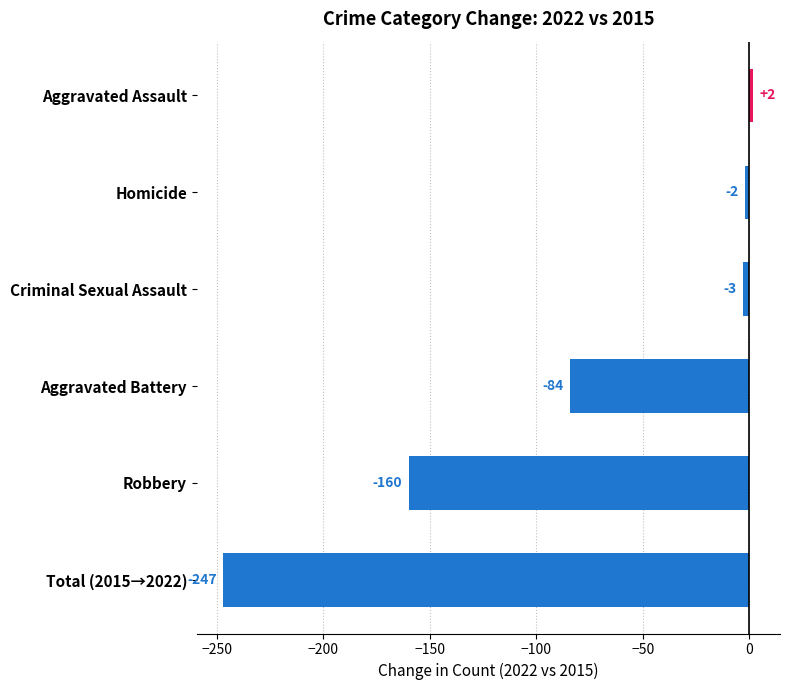

What is the average value?

-82